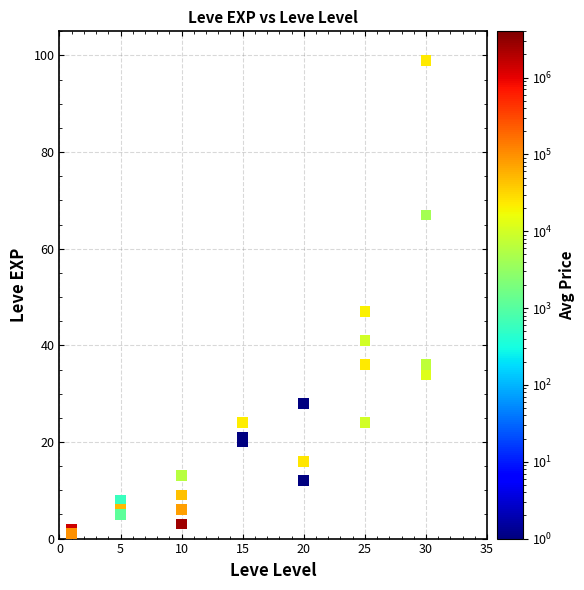

What Y value in the scatter plot is closest to 50?

47